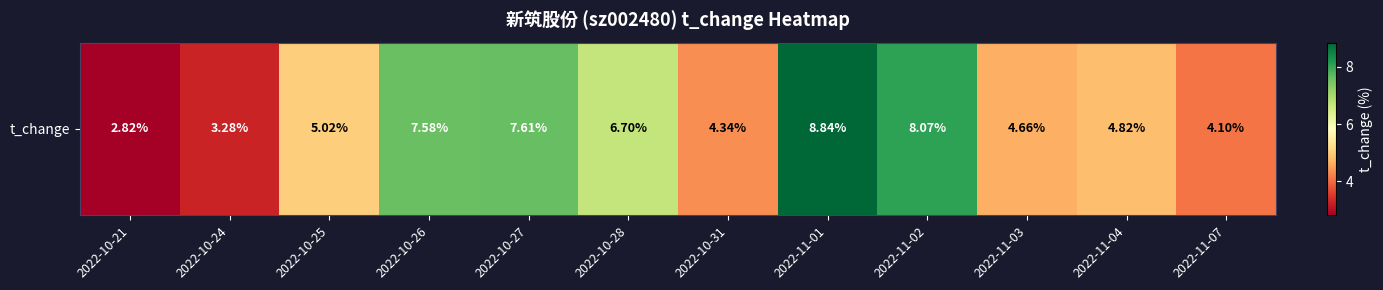

What is the average value?

5.7